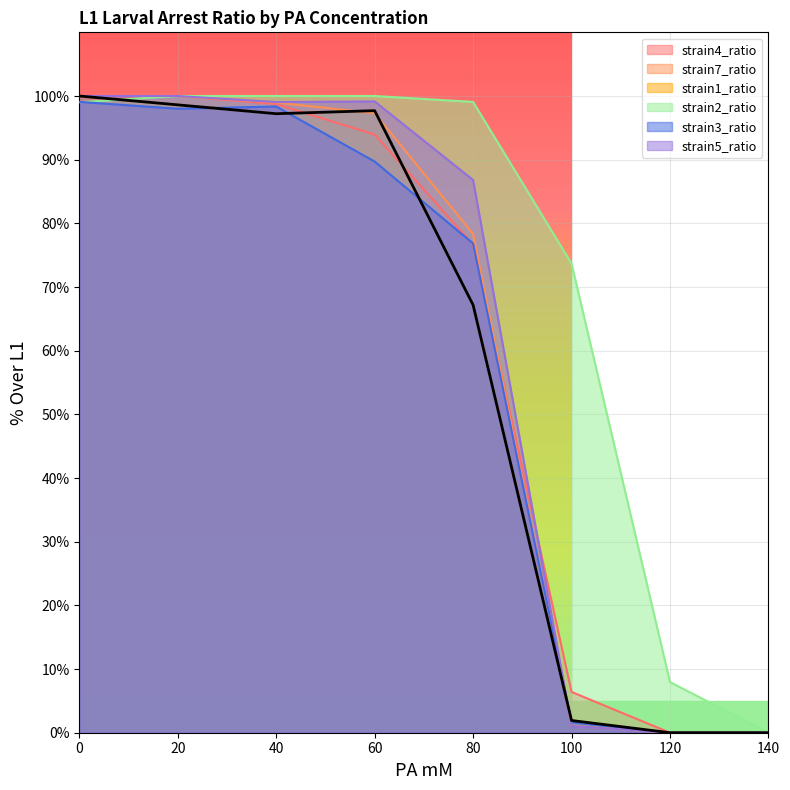

At which label is strain5_ratio closest to 50?

80